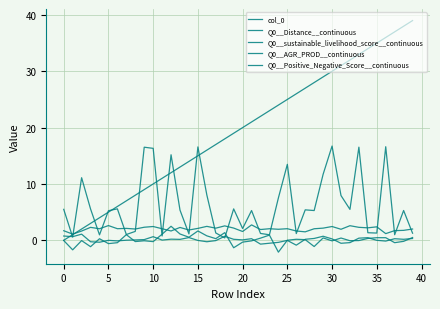

Which series has the largest total across all categories?

col_0